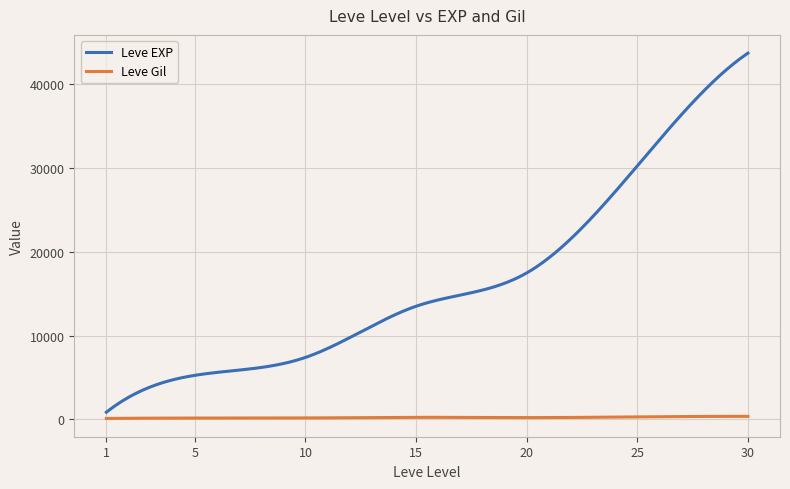

Which series has the largest range (max minus min)?

Leve EXP